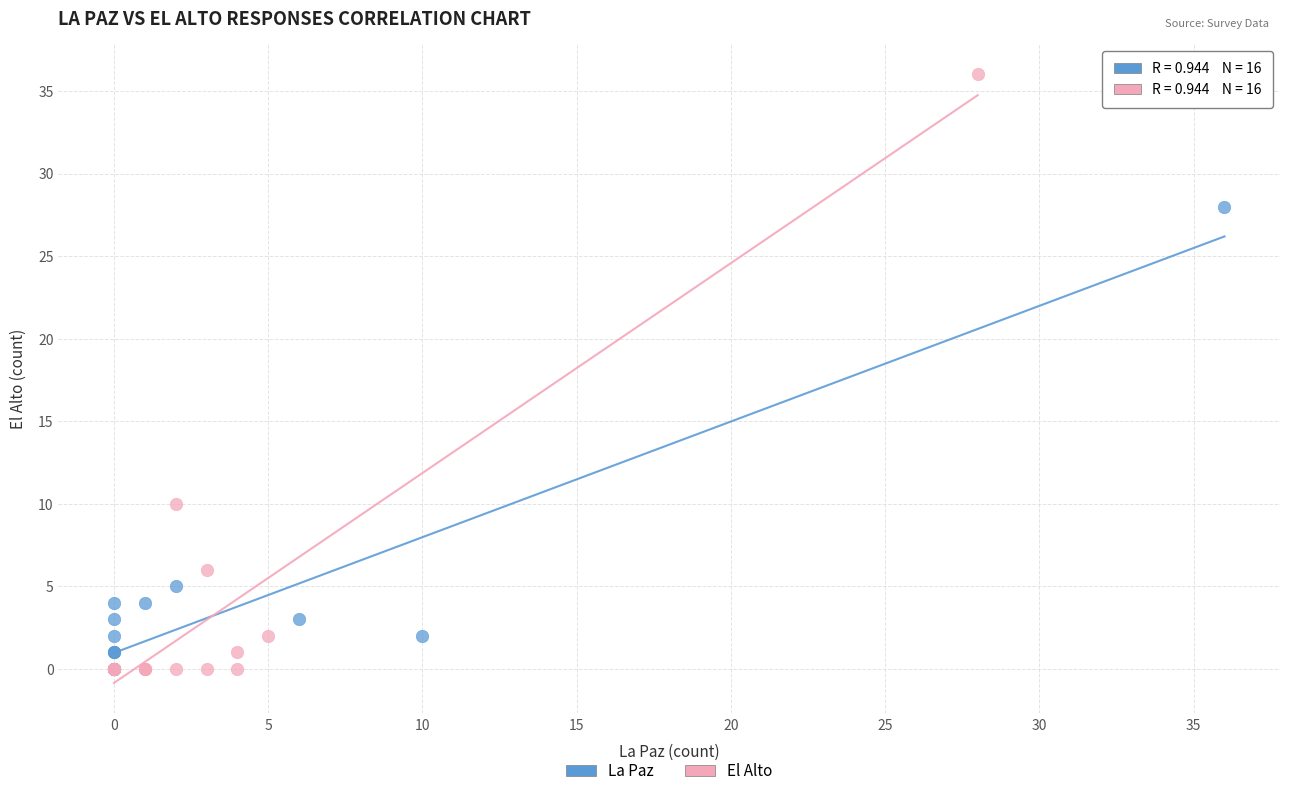

Which series has the widest spread of Y values?

El Alto